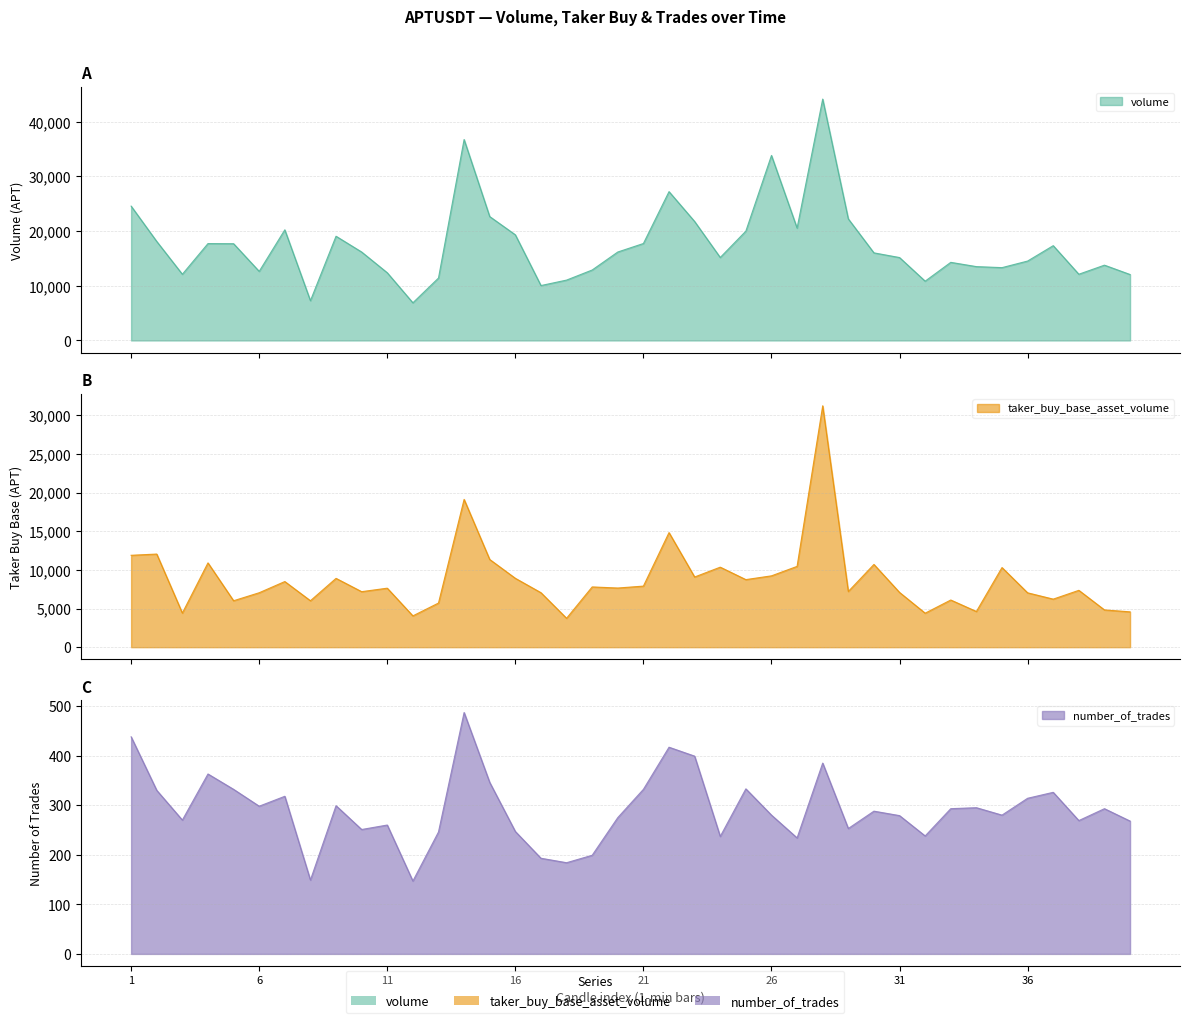

Count the number of data series in this chart.

3